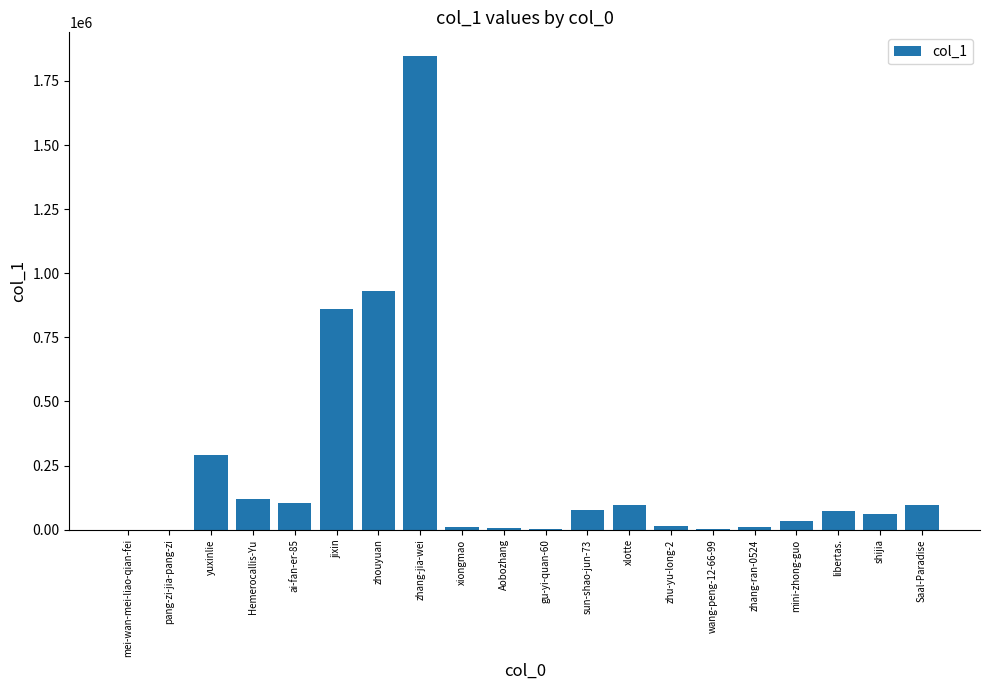

Which label corresponds to the largest value in the chart?

zhang-jia-wei